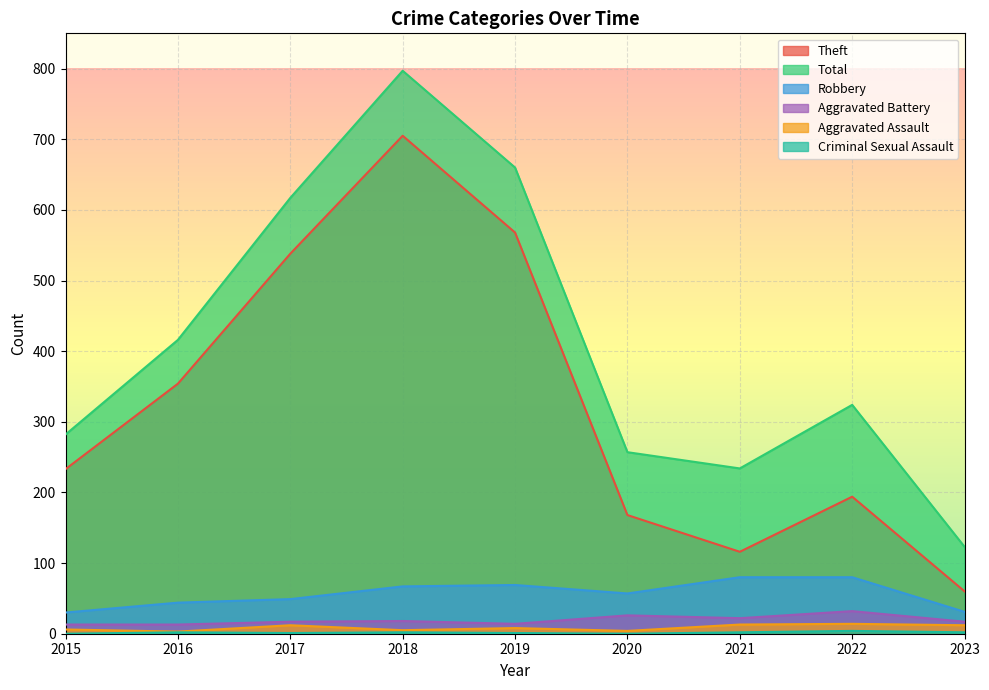

True or false: Total and Robbery intersect in this chart.

False